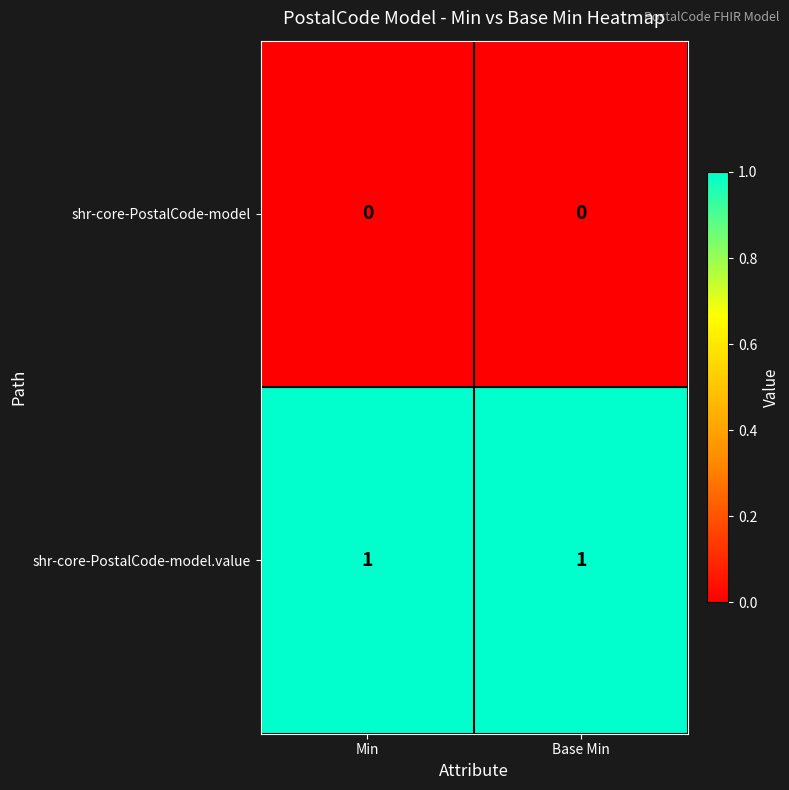

At Min, list the series in order from largest to smallest.

shr-core-PostalCode-model.value, shr-core-PostalCode-model